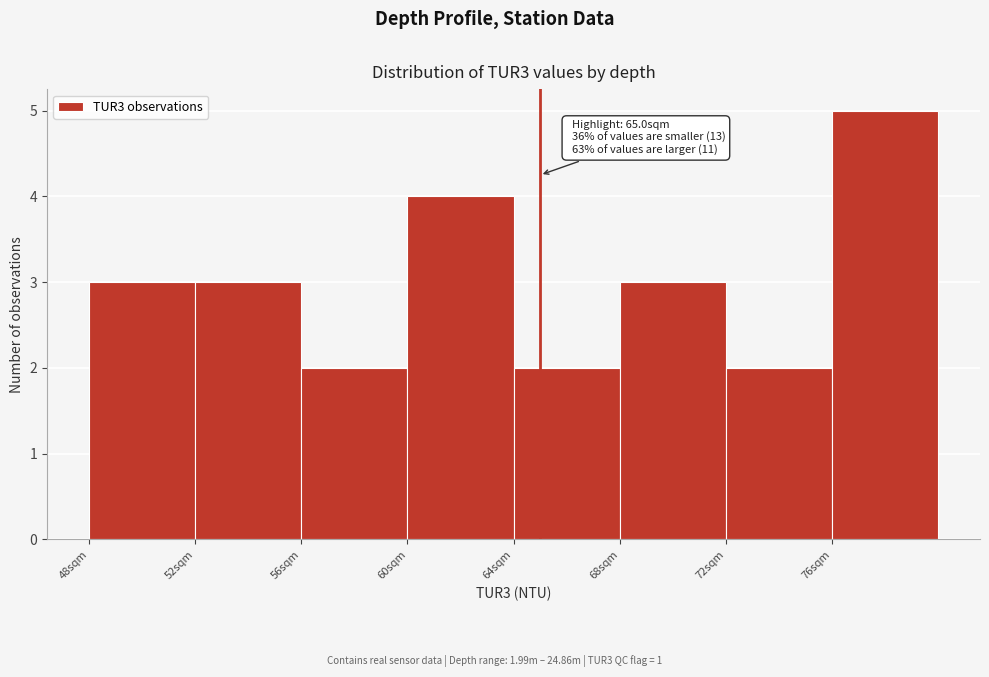

Which range on the x-axis has the tallest bar?

76 to 80